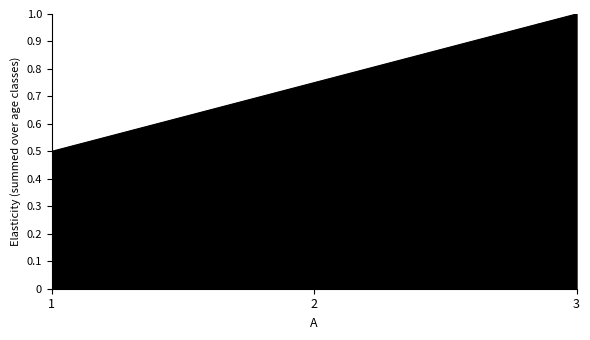

How many values are between 0 and 1?

3